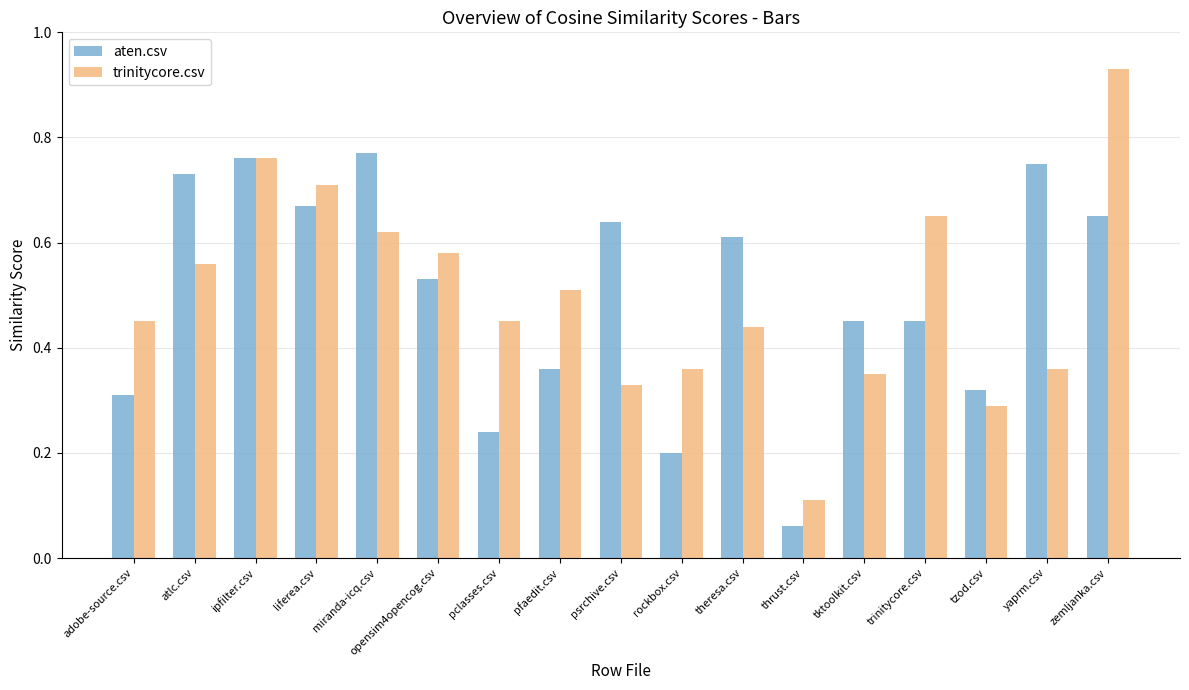

The value of aten.csv at zemljanka.csv is 0.2. True or false?

False